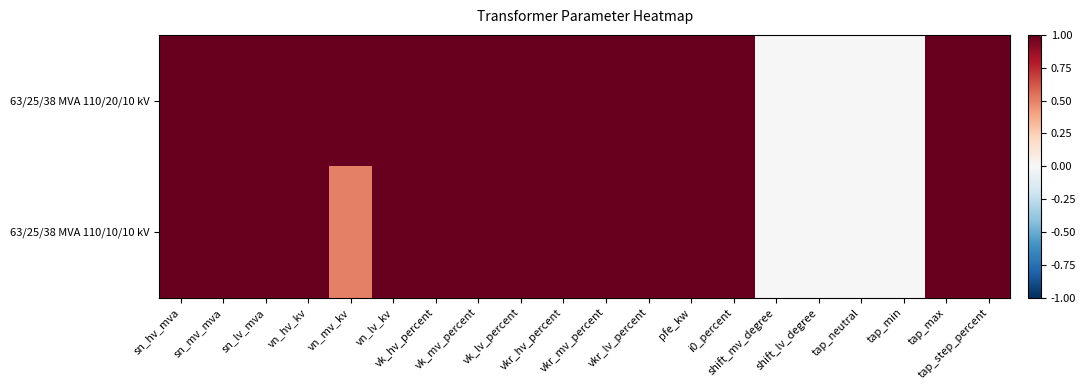

Reading left to right, what are all the values shown in this chart?

63/25/38 MVA 110/20/10 kV: sn_hv_mva=1.0	sn_mv_mva=1.0	sn_lv_mva=1.0	vn_hv_kv=1.0	vn_mv_kv=1.0	vn_lv_kv=1.0	vk_hv_percent=1.0	vk_mv_percent=1.0	vk_lv_percent=1.0	vkr_hv_percent=1.0	vkr_mv_percent=1.0	vkr_lv_percent=1.0	pfe_kw=1.0	i0_percent=1.0	shift_mv_degree=0.0	shift_lv_degree=0.0	tap_neutral=0.0	tap_min=0.0	tap_max=1.0	tap_step_percent=1.0
63/25/38 MVA 110/10/10 kV: sn_hv_mva=1.0	sn_mv_mva=1.0	sn_lv_mva=1.0	vn_hv_kv=1.0	vn_mv_kv=0.5	vn_lv_kv=1.0	vk_hv_percent=1.0	vk_mv_percent=1.0	vk_lv_percent=1.0	vkr_hv_percent=1.0	vkr_mv_percent=1.0	vkr_lv_percent=1.0	pfe_kw=1.0	i0_percent=1.0	shift_mv_degree=0.0	shift_lv_degree=0.0	tap_neutral=0.0	tap_min=0.0	tap_max=1.0	tap_step_percent=1.0